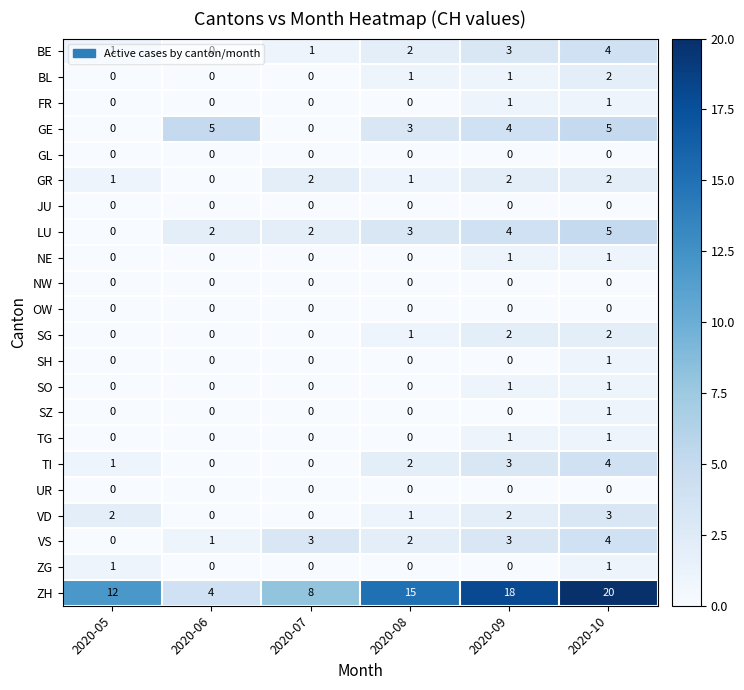

What is the sum of all LU values?

16